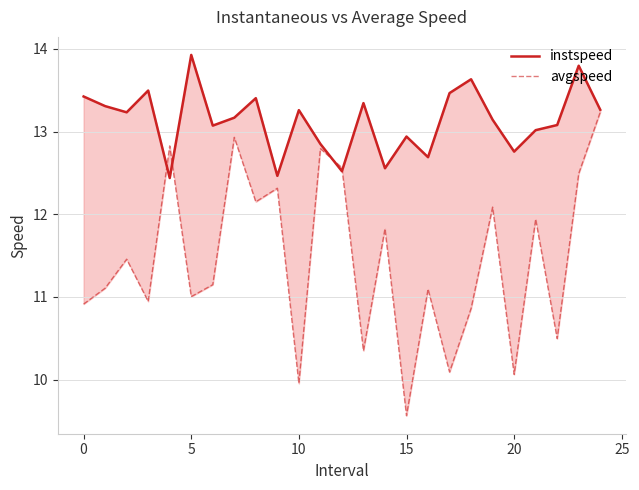

Is this an area chart (filled region under the line)?

No